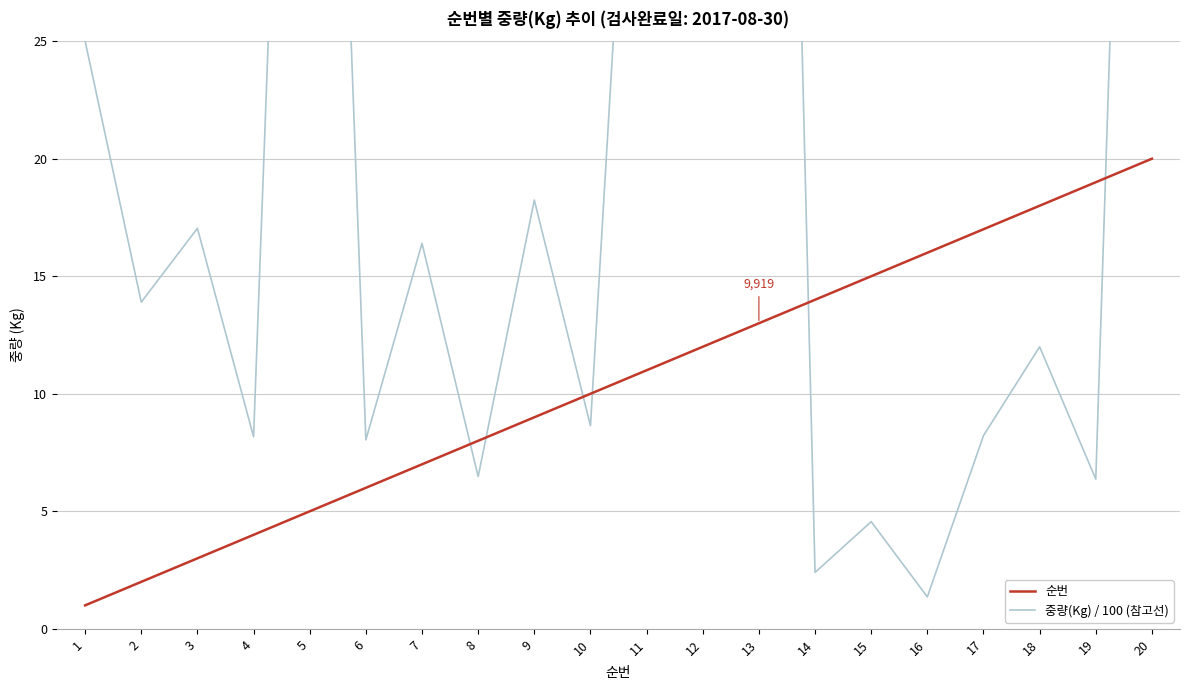

At which category does the chart reach its minimum across all series?

1